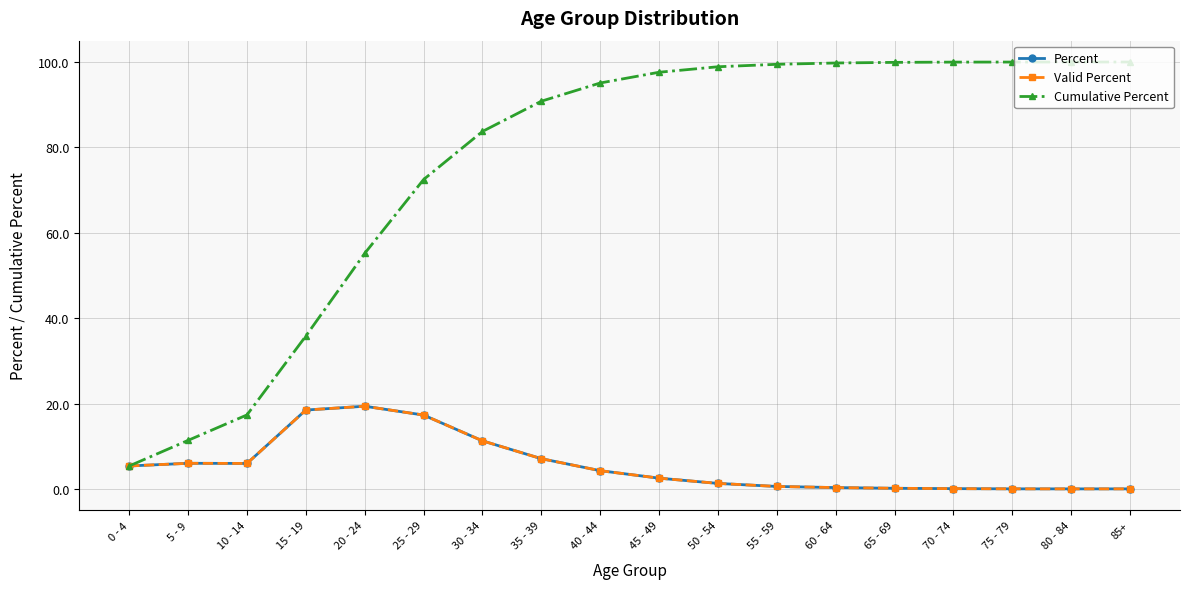

List the series in order of their peak value, lowest first.

Percent, Valid Percent, Cumulative Percent